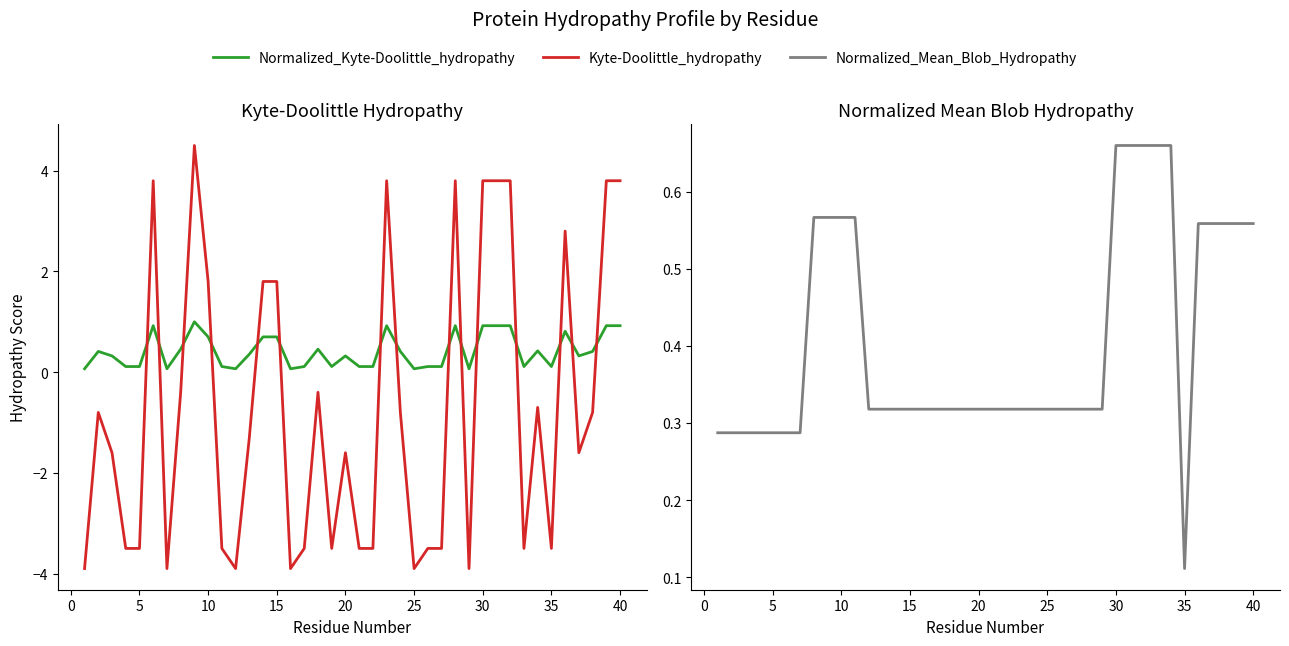

What is the difference between the maximum and minimum values in the Kyte-Doolittle_hydropathy series?

8.4